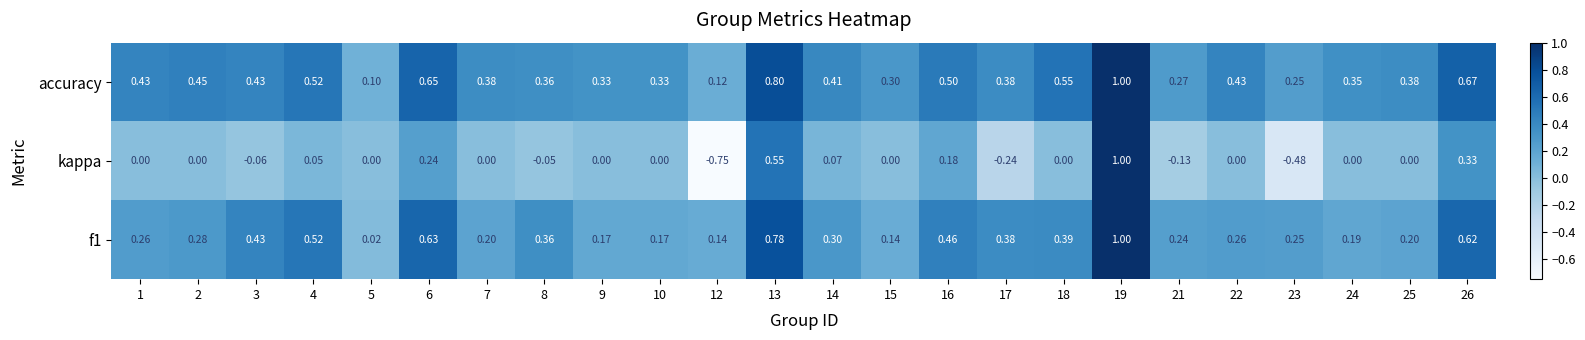

Between 22 and 24, which series saw the biggest shift?

accuracy